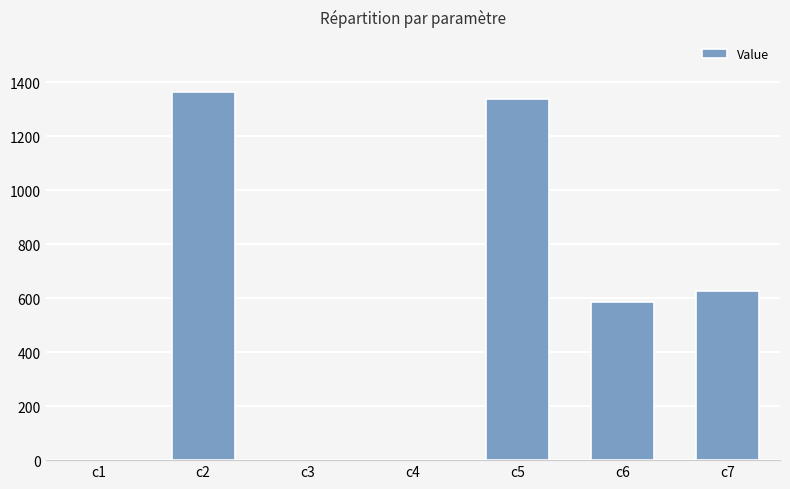

What is the greatest value displayed?

1362.6